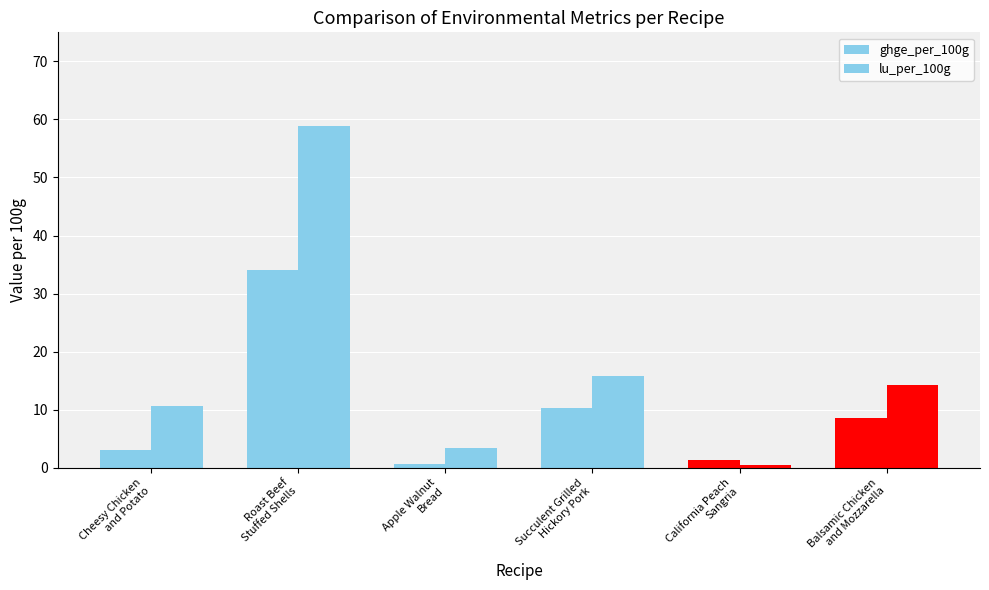

How many data points in ghge_per_100g are less than 8?

3